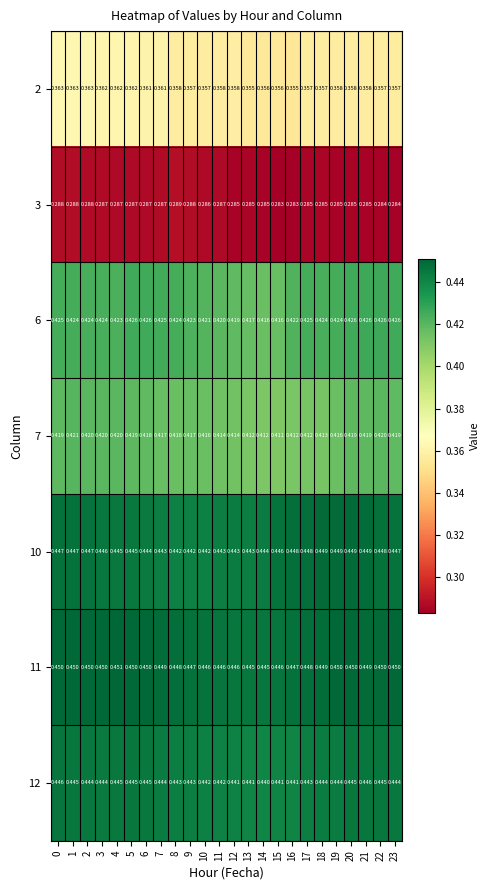

Between 5 and 11, which series saw the biggest shift?

6